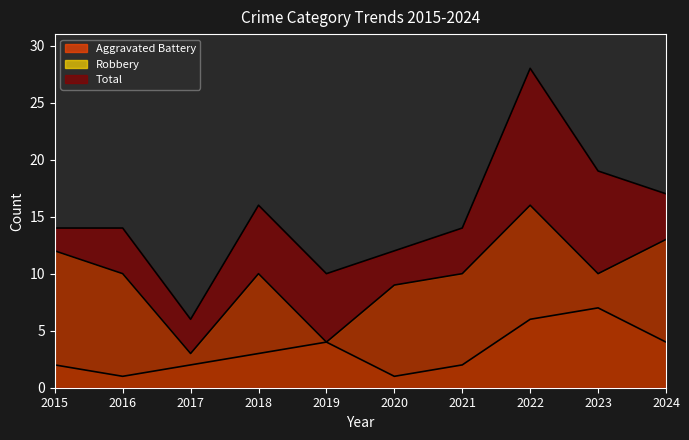

At which category does the chart reach its peak across all series?

2022